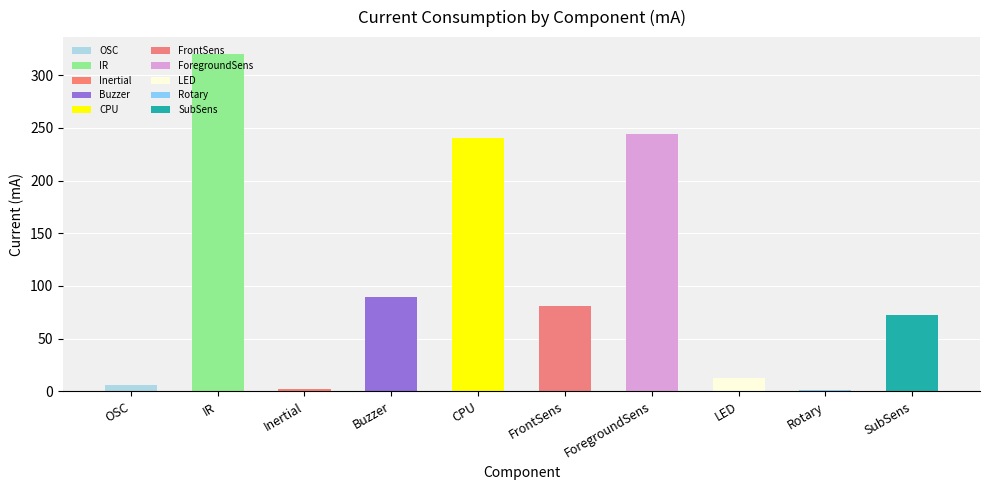

The value at FrontSens is 141.4. True or false?

False